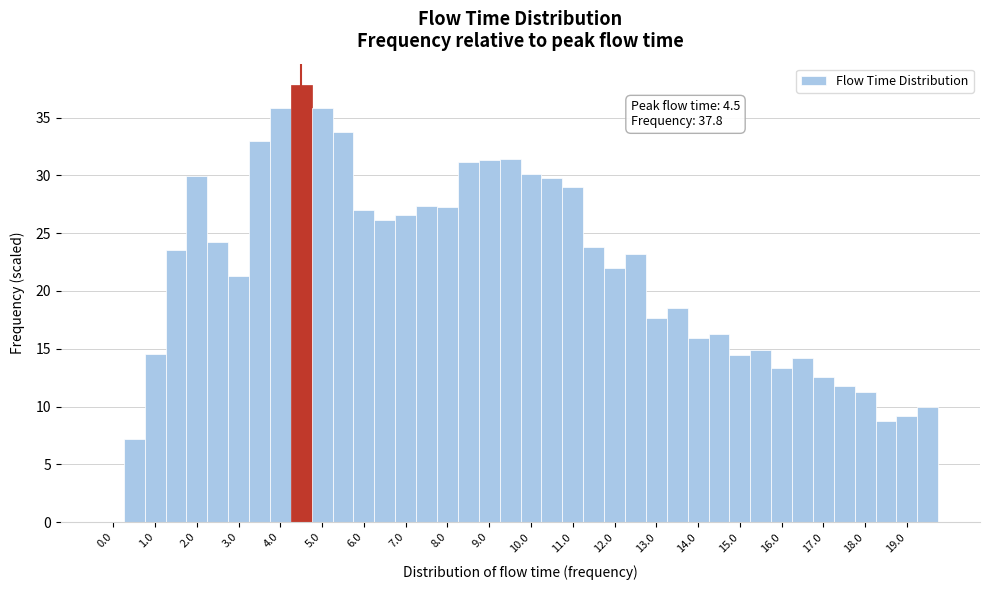

Which range on the x-axis has the tallest bar?

4.25 to 4.75